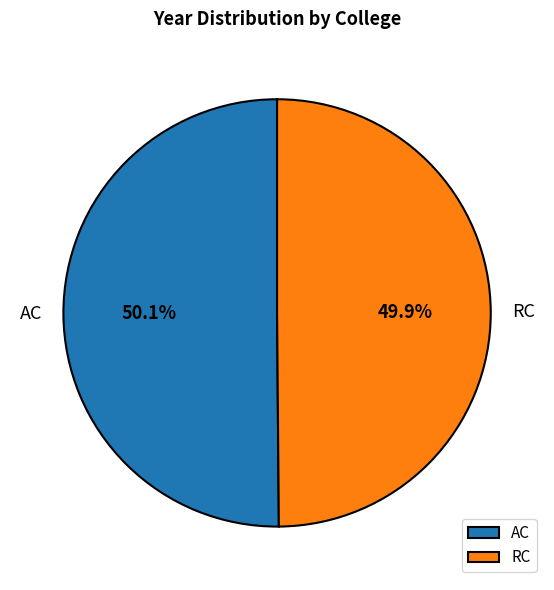

To the nearest percent, what portion does AC represent?

50%